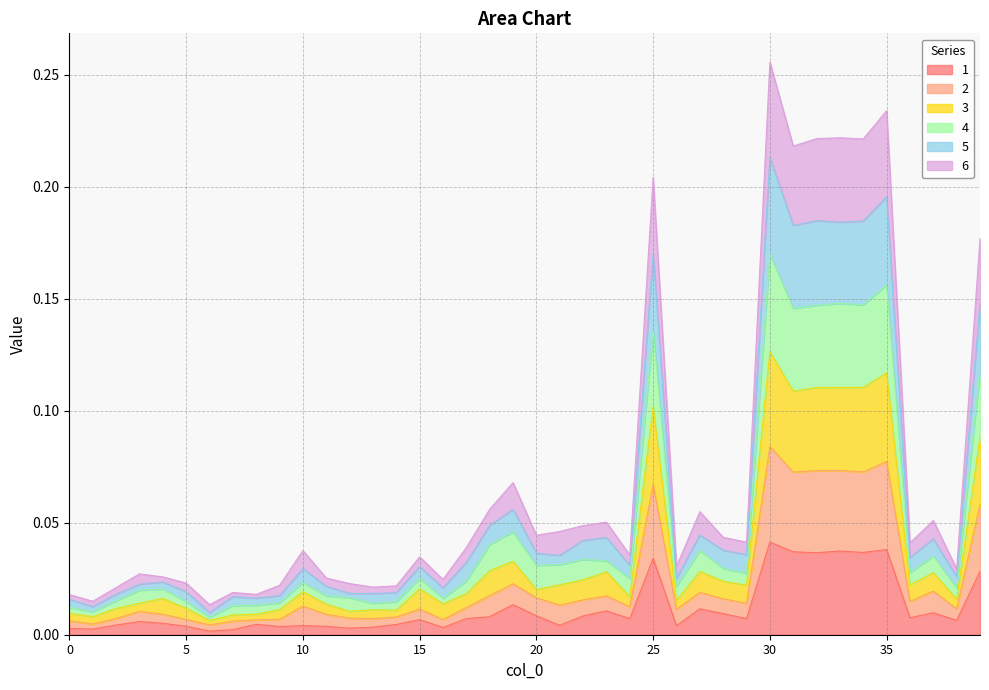

In 1, how many points are lower than both neighbors (excluding endpoints)?

13